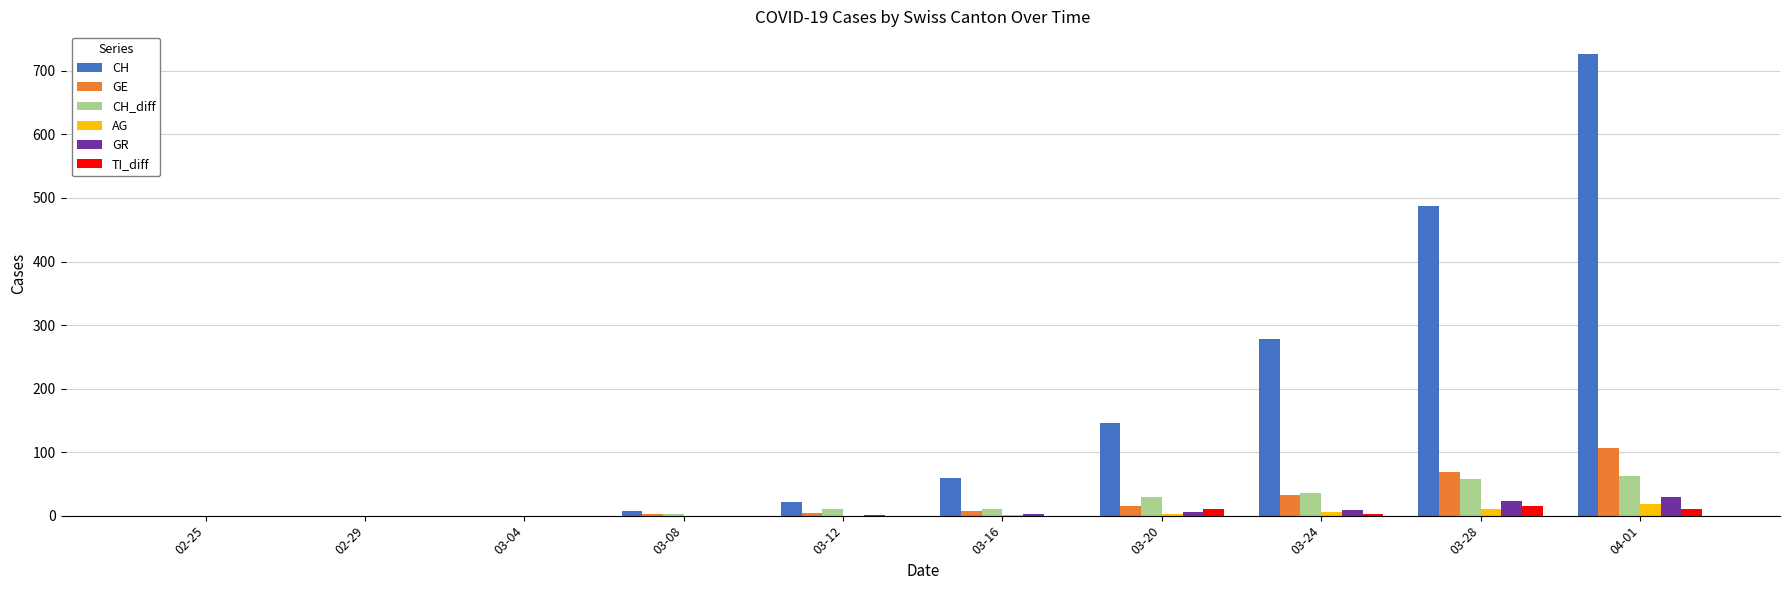

Which label corresponds to the largest value in the chart?

04-01